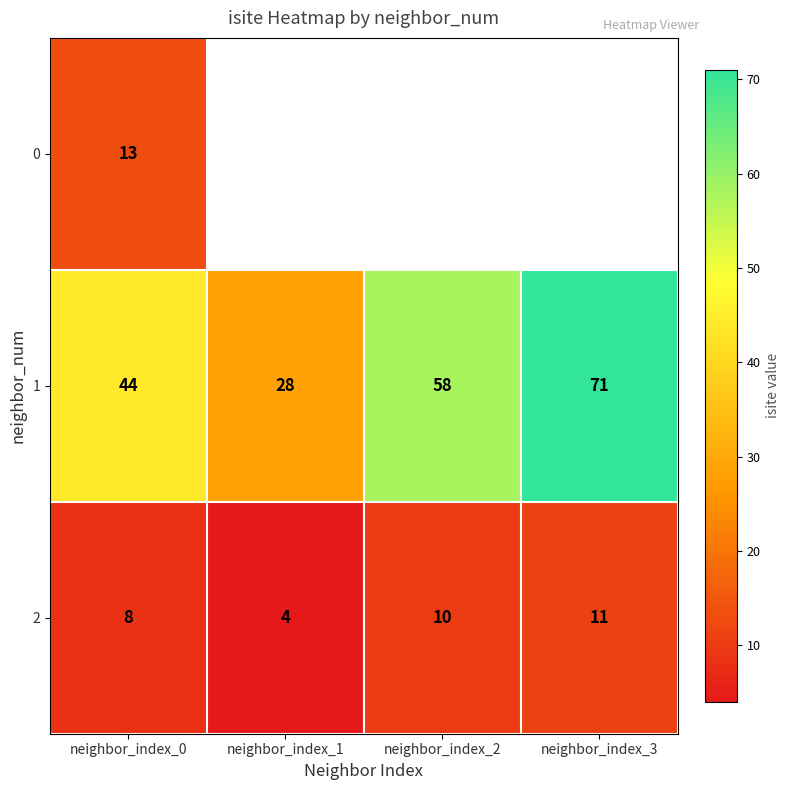

Rank the series at neighbor_index_0 from highest to lowest value.

1, 0, 2